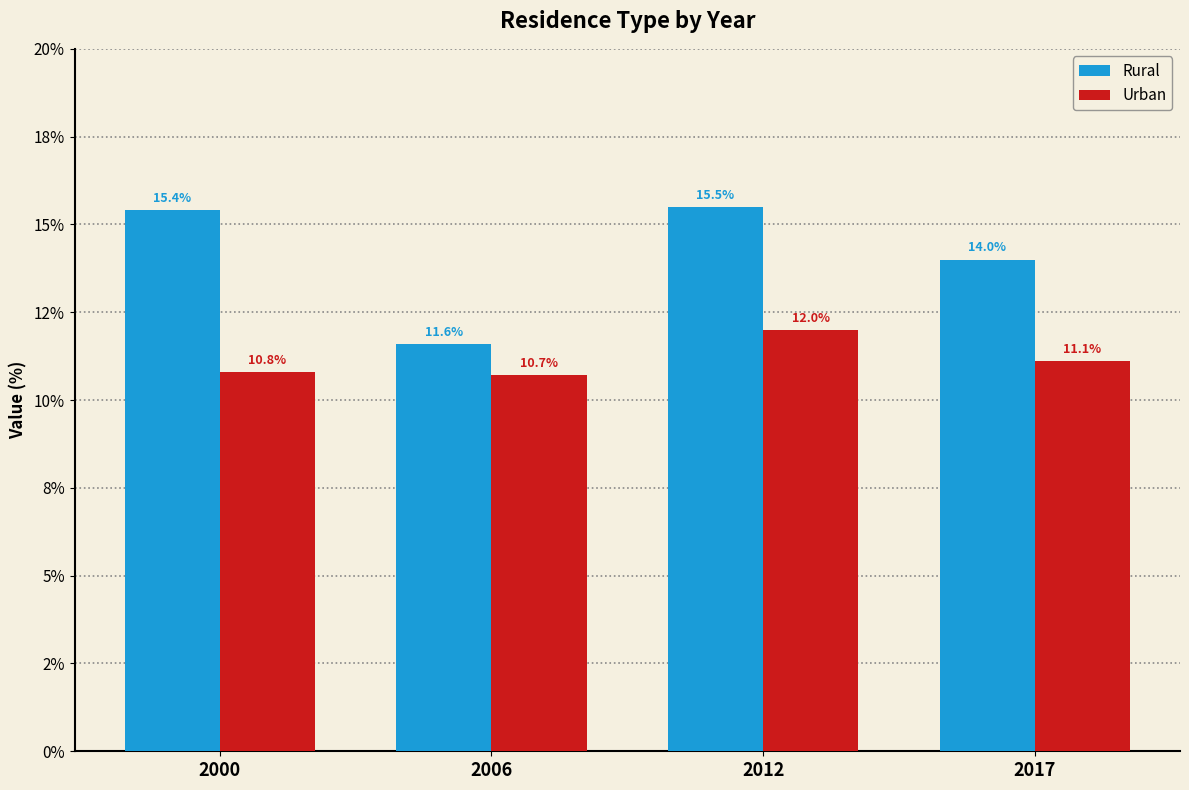

Which series changed the most between 2006 and 2012?

Rural